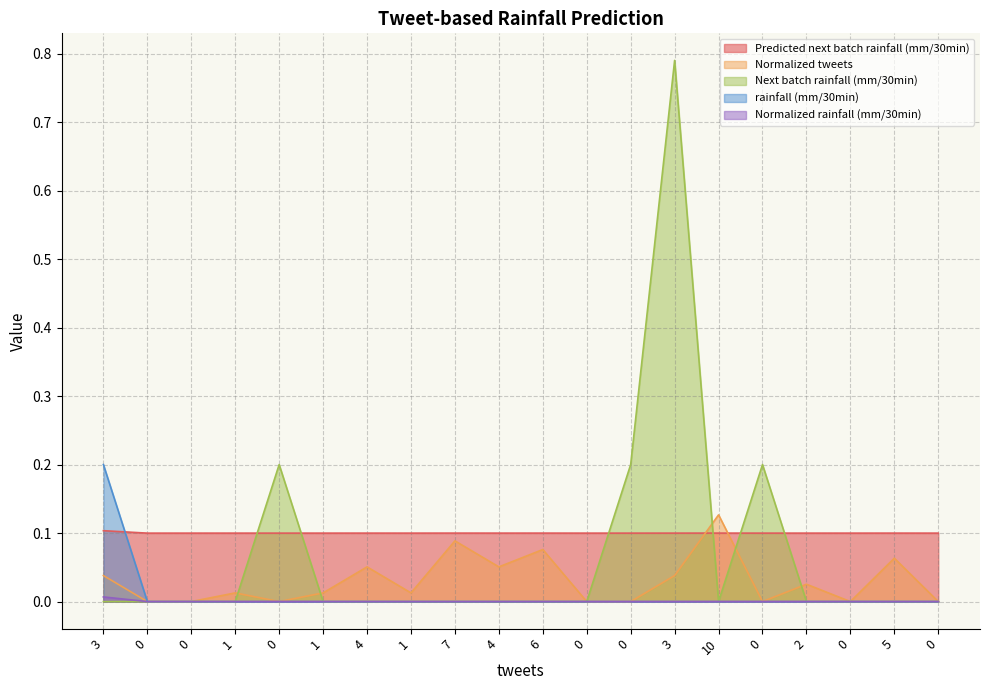

Reading left to right, transcribe all the data shown in this chart.

Predicted next batch rainfall (mm/30min): 0.1	0.1	0.1	0.1	0.1	0.1	0.1	0.1	0.1	0.1	0.1	0.1	0.1	0.1	0.1	0.1	0.1	0.1	0.1	0.1
Normalized tweets: 0.0	0.0	0.0	0.0	0.0	0.0	0.1	0.0	0.1	0.1	0.1	0.0	0.0	0.0	0.1	0.0	0.0	0.0	0.1	0.0
Next batch rainfall (mm/30min): 0.0	0.0	0.0	0.0	0.2	0.0	0.0	0.0	0.0	0.0	0.0	0.0	0.2	0.8	0.0	0.2	0.0	0.0	0.0	0.0
rainfall (mm/30min): 0.2	0.0	0.0	0.0	0.0	0.0	0.0	0.0	0.0	0.0	0.0	0.0	0.0	0.0	0.0	0.0	0.0	0.0	0.0	0.0
Normalized rainfall (mm/30min): 0.0	0.0	0.0	0.0	0.0	0.0	0.0	0.0	0.0	0.0	0.0	0.0	0.0	0.0	0.0	0.0	0.0	0.0	0.0	0.0